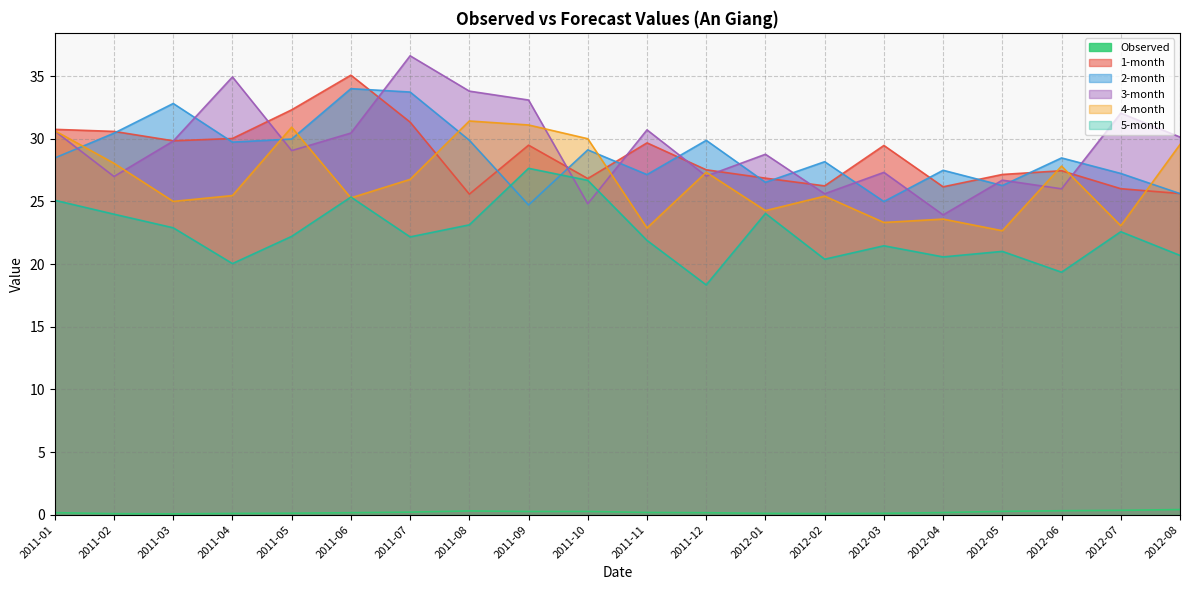

What is the label of the 3rd point from the right?

2012-06